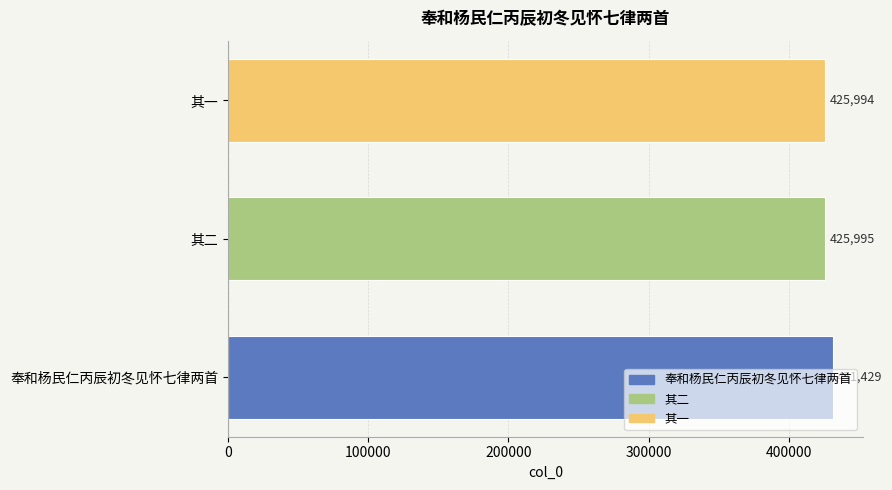

Rank the categories by value from highest to lowest.

奉和杨民仁丙辰初冬见怀七律两首, 其二, 其一